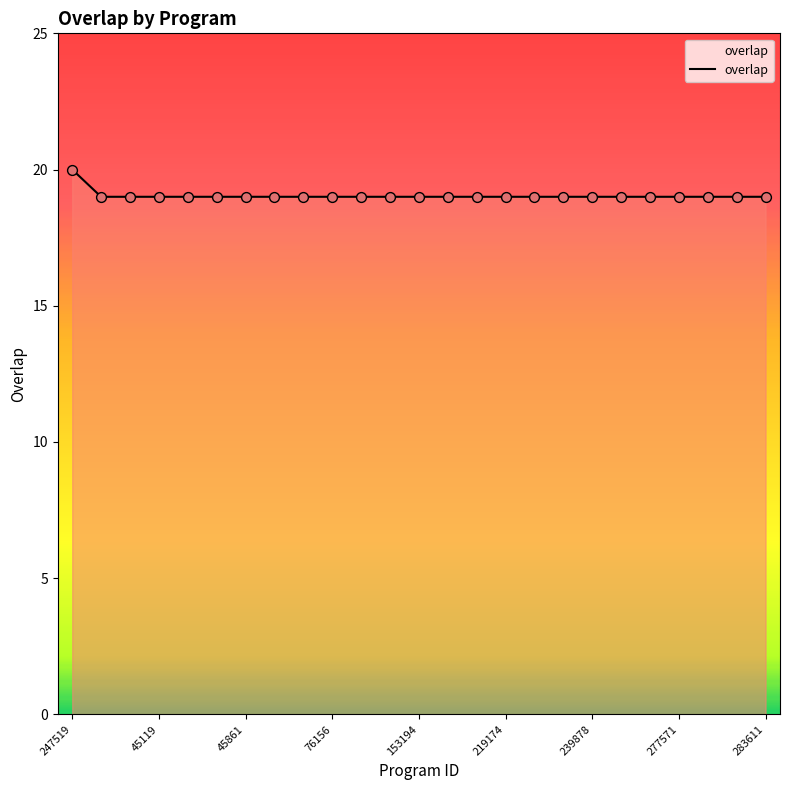

What is the maximum value shown in the chart?

20